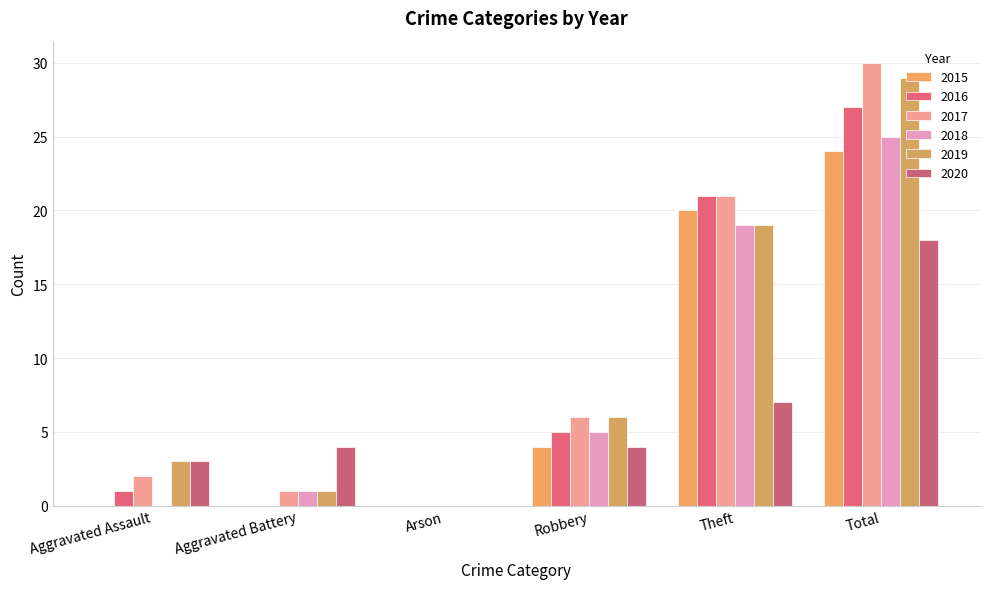

Which category has the lowest value in the 2019 series?

Arson